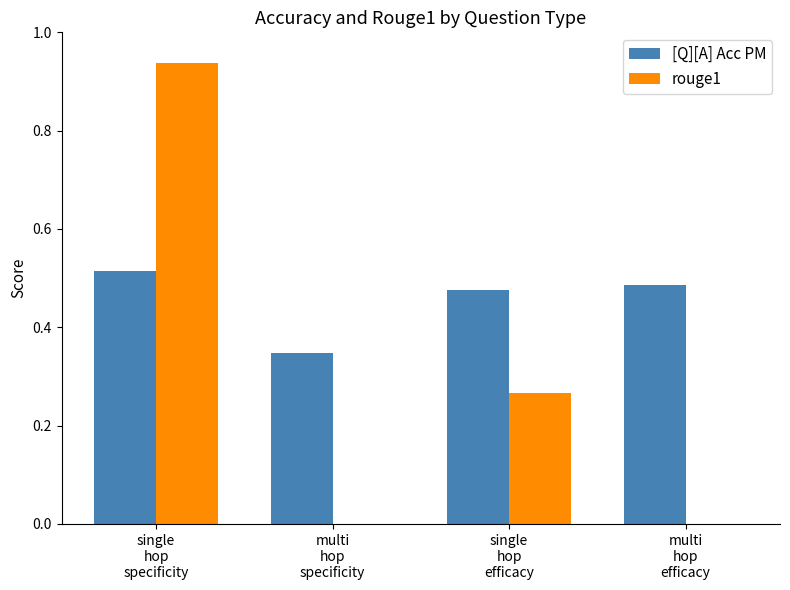

Which series has the largest total across all categories?

[Q][A] Acc PM